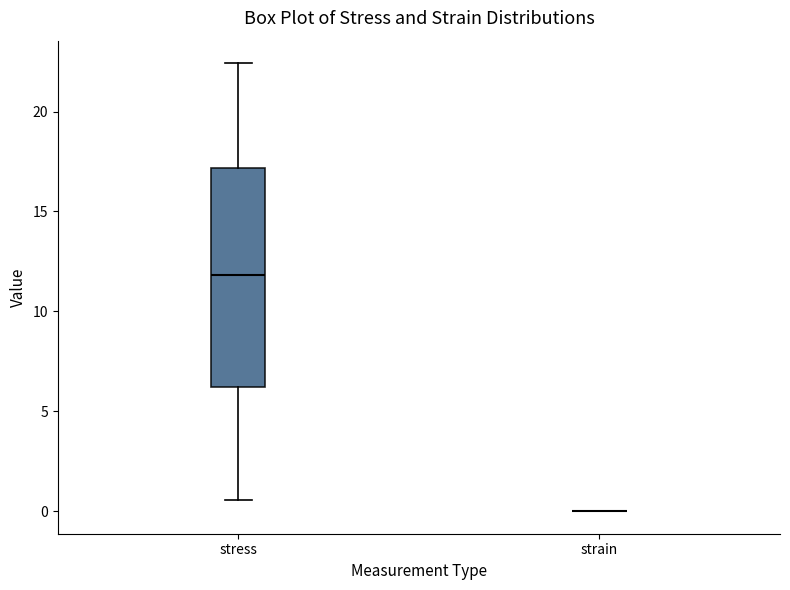

Reading left to right, read every box against the y-axis: the position of its median line, the range the box covers, and the ends of its whiskers. The values are not printed on the chart, so give them approximately, as read against the axis.

stress: median 12.0, box 6.0 to 17.0, whiskers 0.5 to 22.5
strain: box collapsed to a line at 0.0, whiskers 0.0 to 0.0